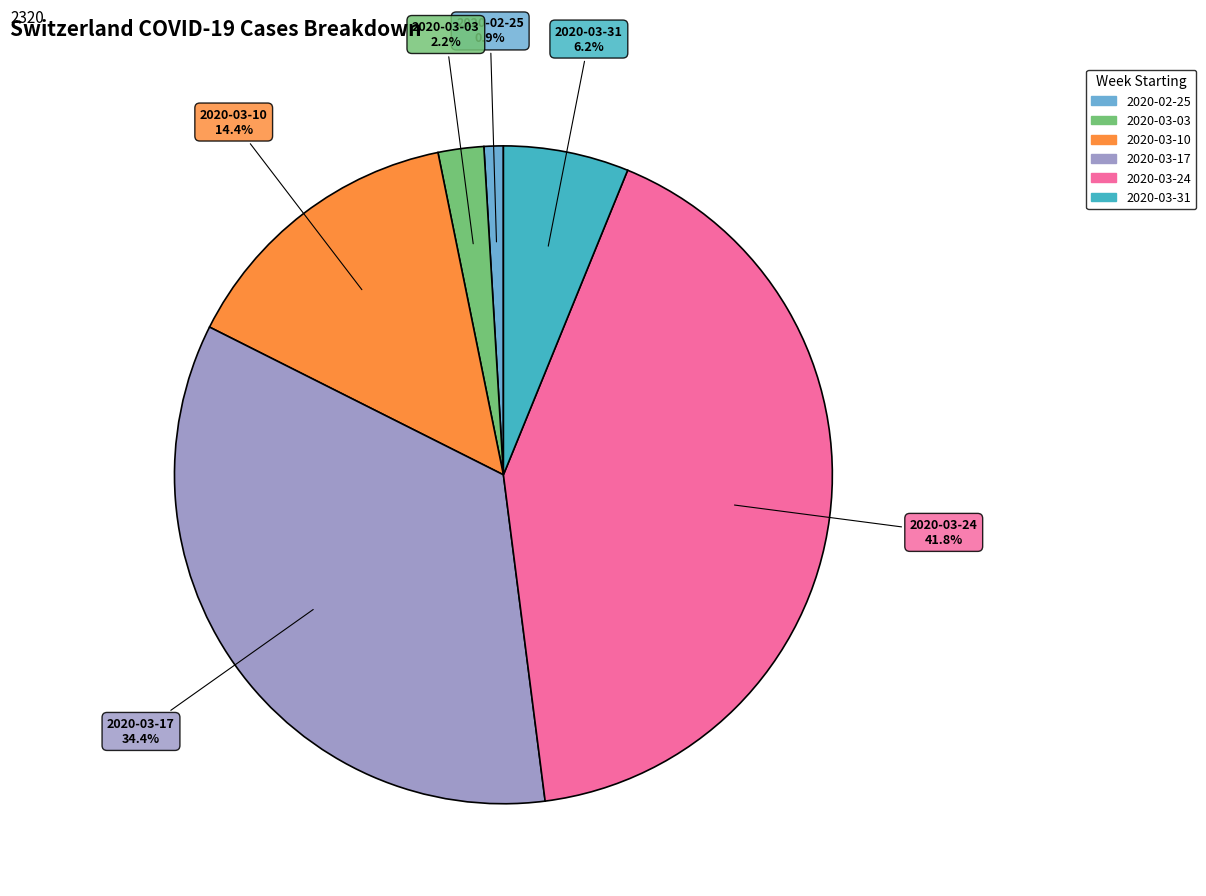

Does any single category account for the majority?

No